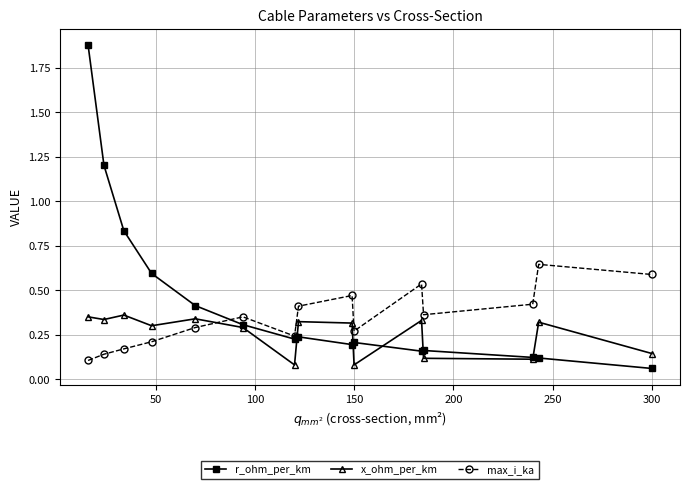

Which series has the largest total across all categories?

r_ohm_per_km